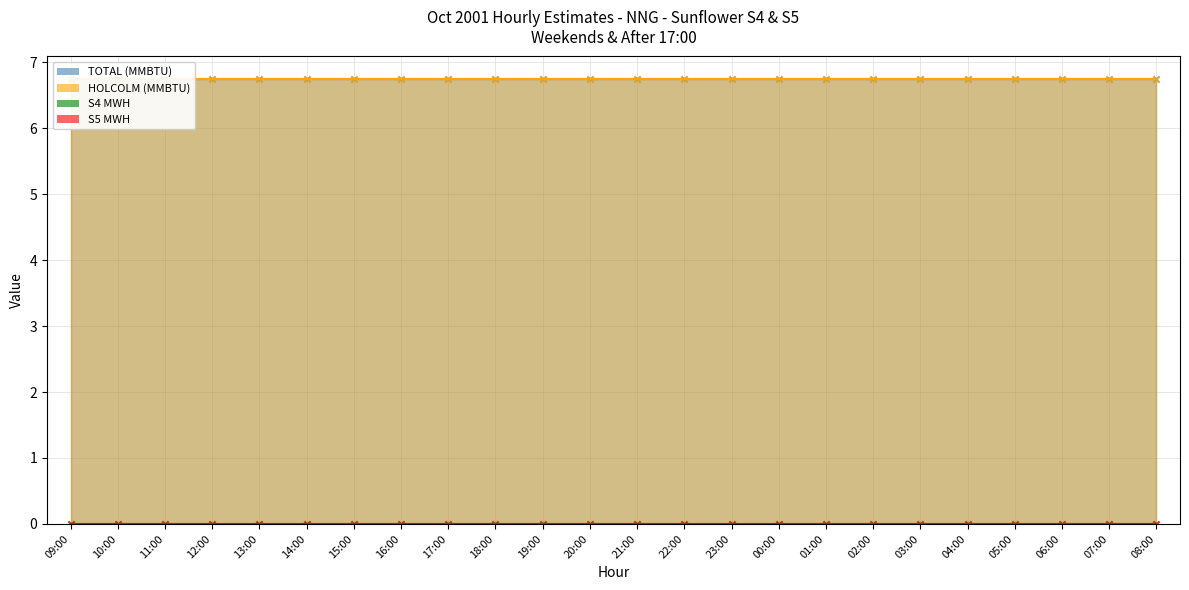

Which series reaches the minimum Y coordinate?

S4 MWH